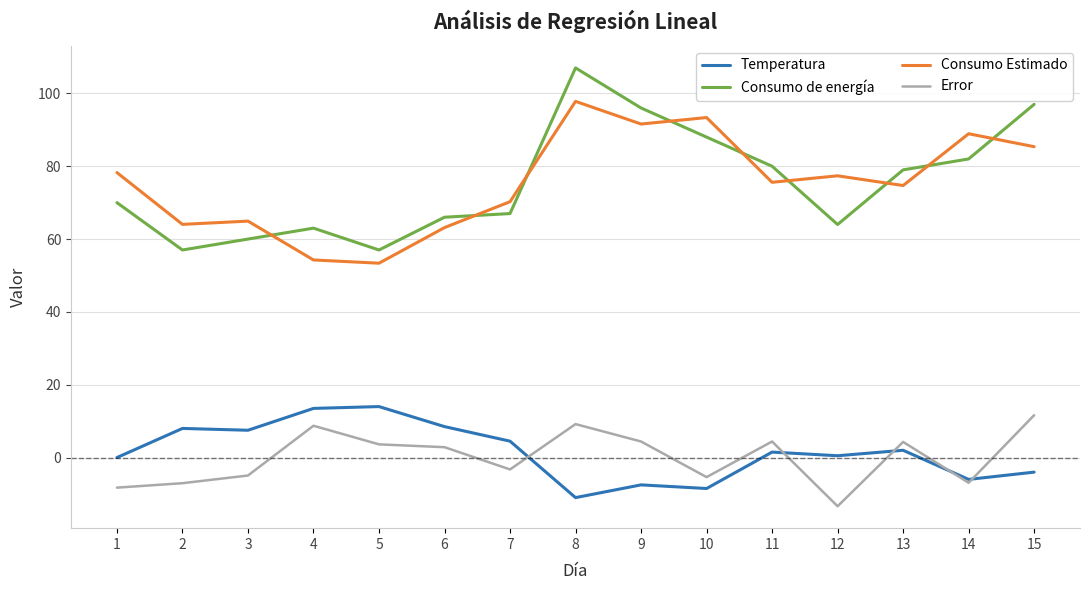

True or false: Error and Consumo de energía intersect in this chart.

False